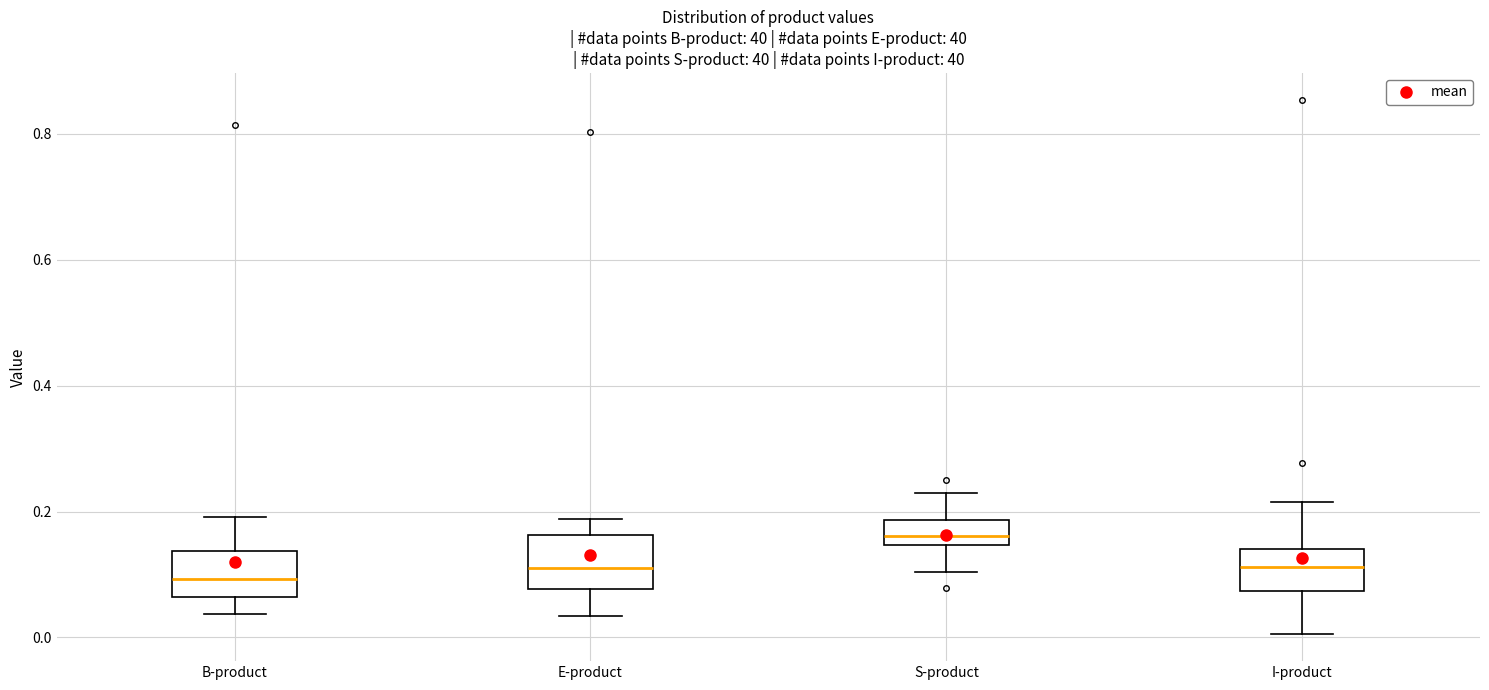

Reading left to right, transcribe this box plot: for each box, give where its median line is, the range the box spans, and where its two whiskers end, as read against the y-axis. The values are not printed on the chart, so give them approximately, as read against the axis.

B-product: median 0.10, box 0.06 to 0.14, whiskers 0.04 to 0.20
E-product: median 0.12, box 0.08 to 0.16, whiskers 0.04 to 0.18
S-product: median 0.16, box 0.14 to 0.18, whiskers 0.10 to 0.22
I-product: median 0.12, box 0.08 to 0.14, whiskers 0.00 to 0.22